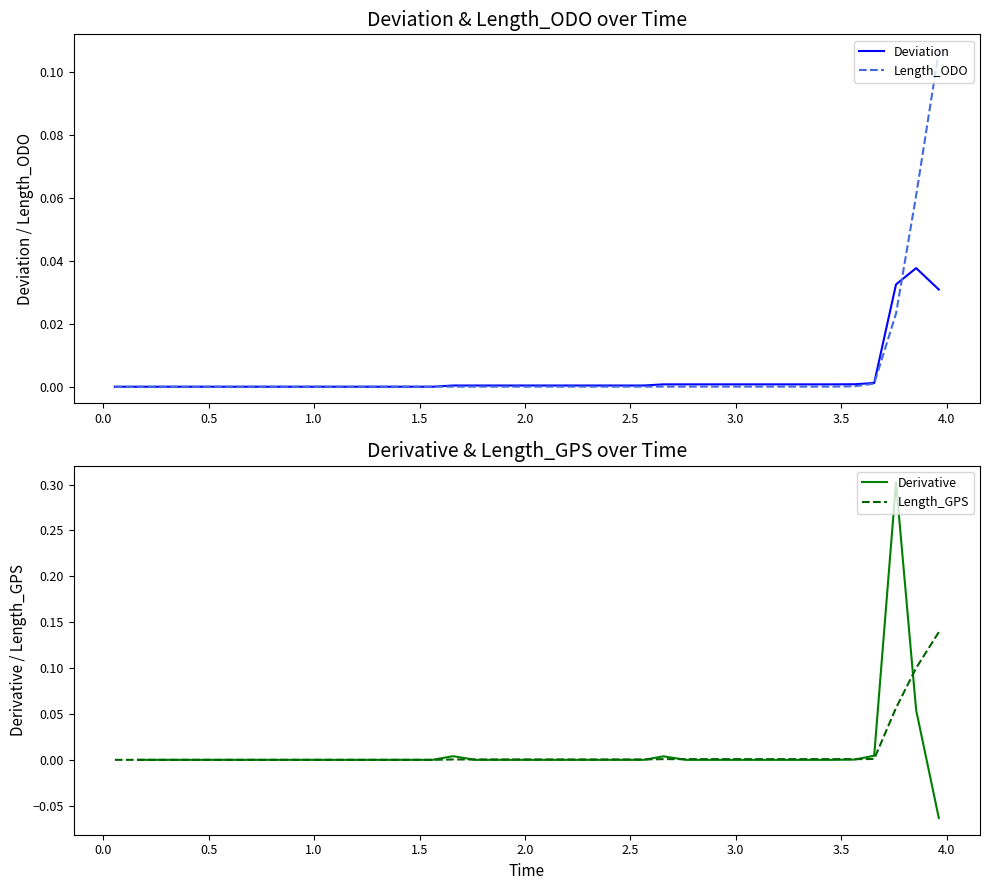

True or false: Derivative and Deviation cross at least once.

True